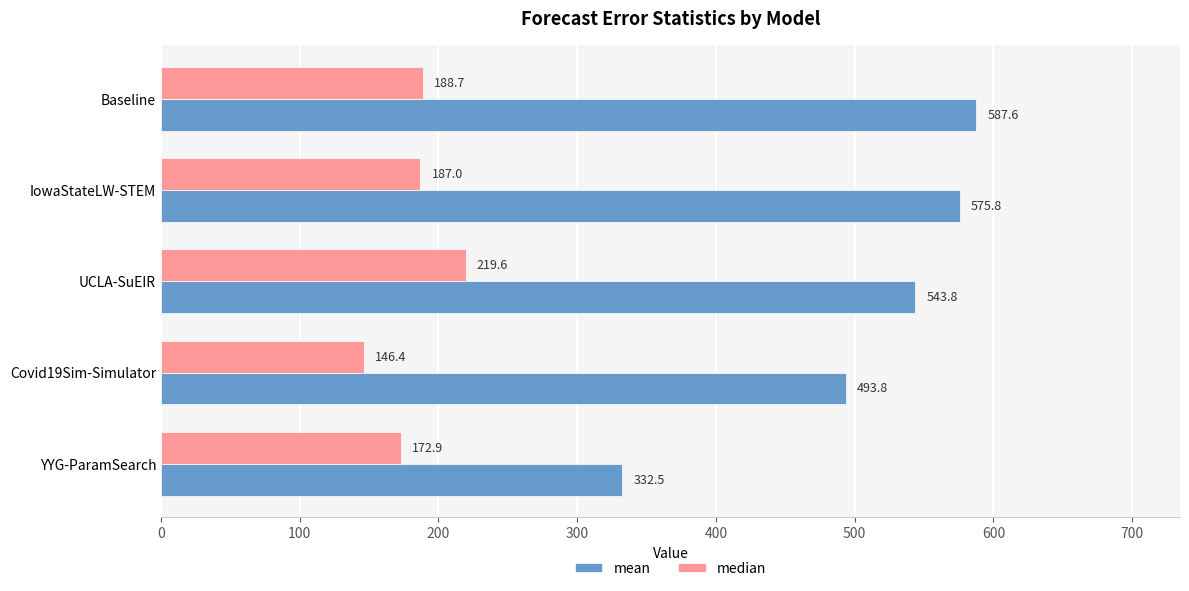

What are all the series names shown in the legend?

mean, median